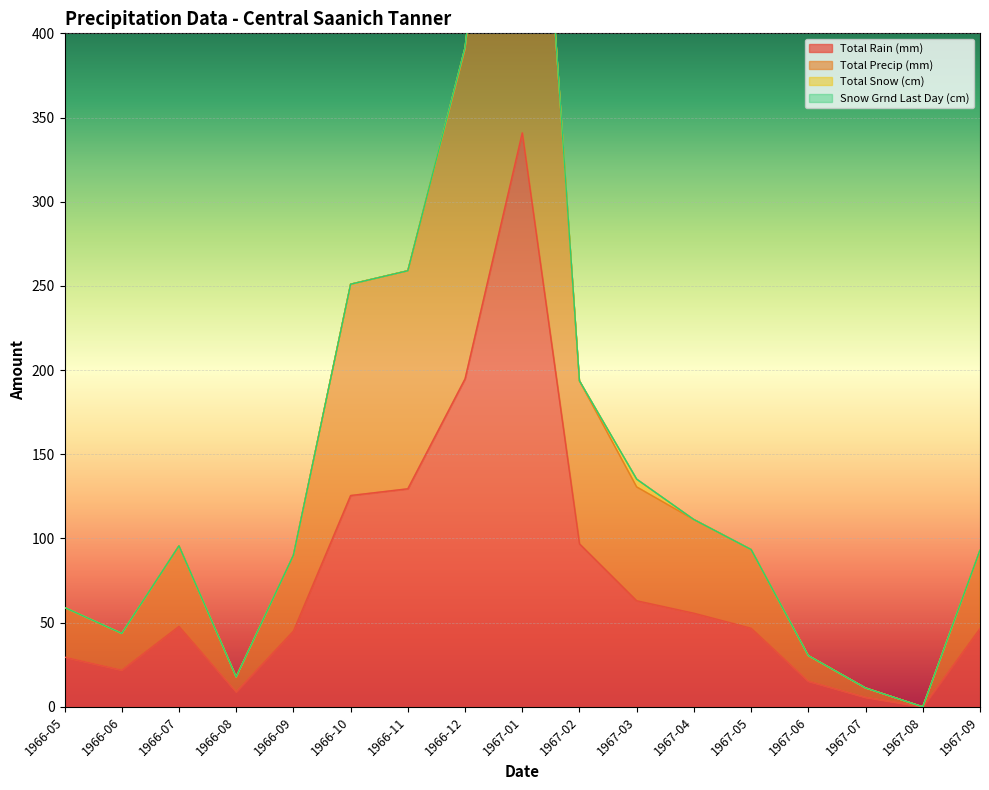

What is the sum of all Total Precip (mm) values?

2560.4